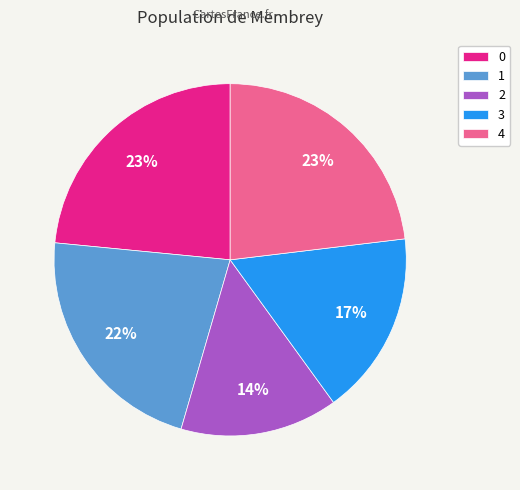

True or false: 3 accounts for 11% of the total.

False